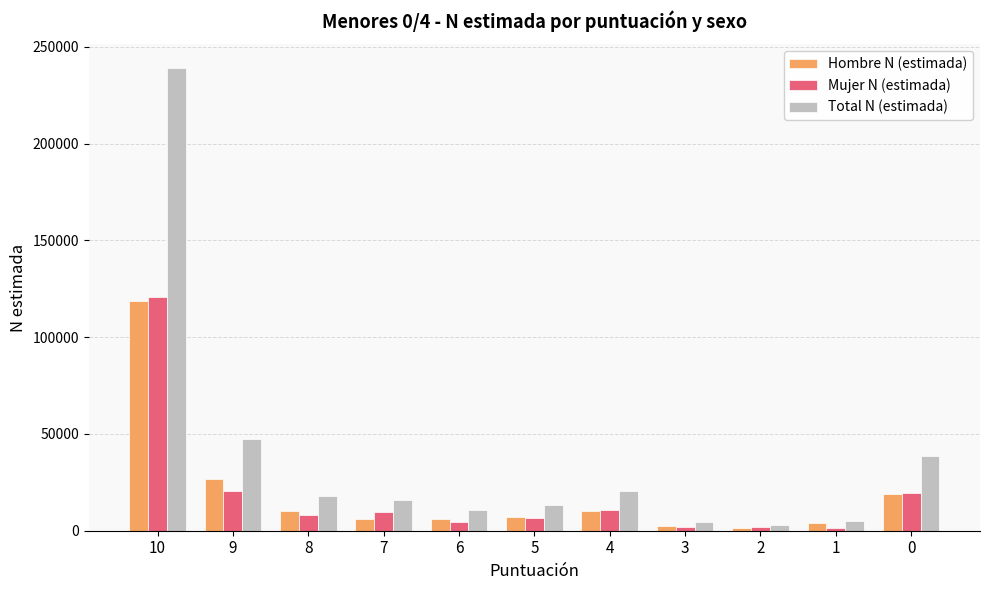

What is the highest value of the Hombre N (estimada) series?

118730